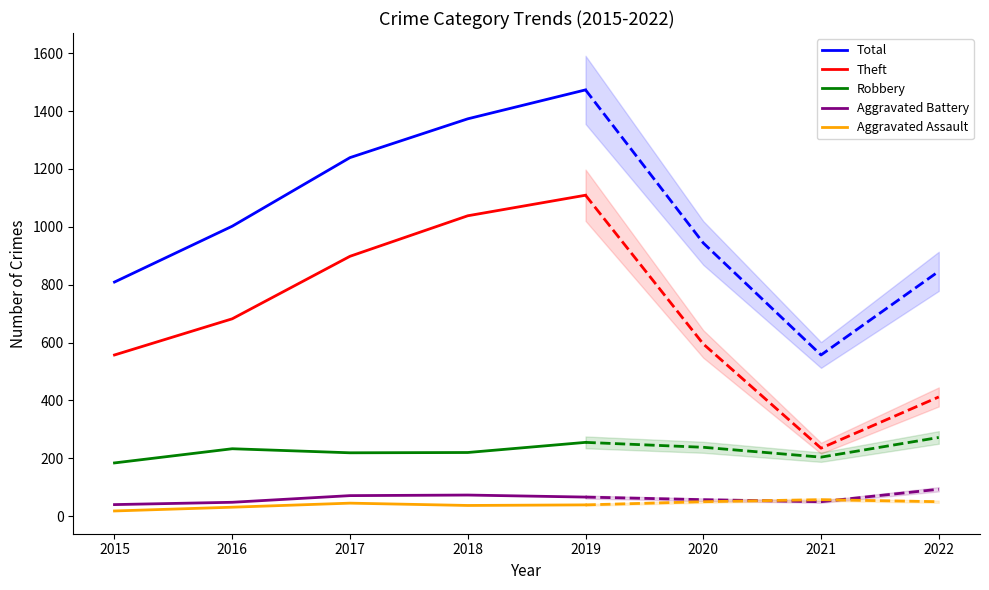

Reading left to right, list all the values displayed in this chart.

Total: 2015=809	2016=1002	2017=1239	2018=1373	2019=1473
Theft: 2015=557	2016=682	2017=898	2018=1038	2019=1109
Robbery: 2015=184	2016=233	2017=219	2018=220	2019=255
Aggravated Battery: 2015=40	2016=48	2017=71	2018=73	2019=66
Aggravated Assault: 2015=18	2016=31	2017=45	2018=37	2019=39